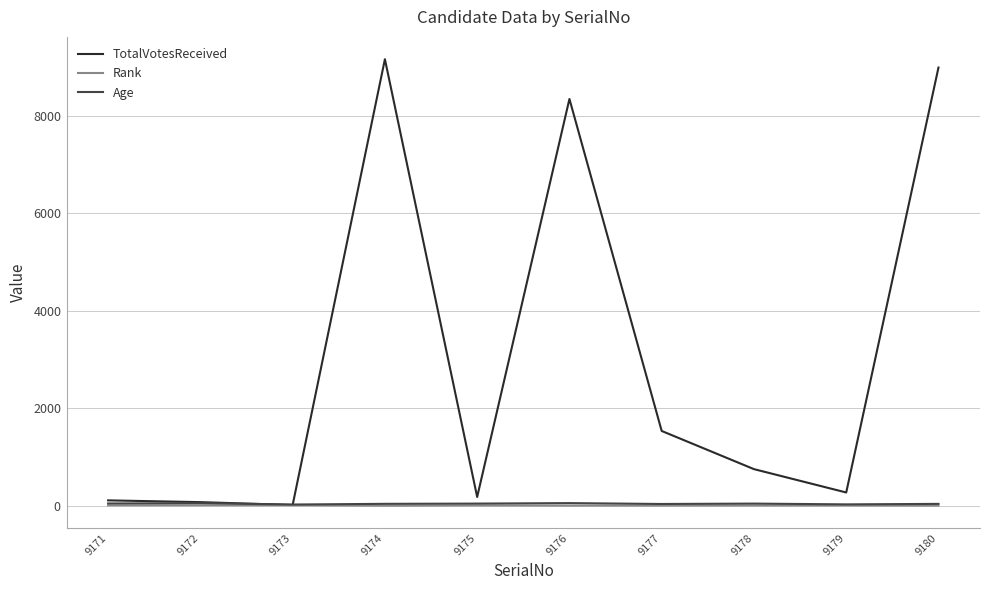

Does the chart display data point markers on the line(s)?

No